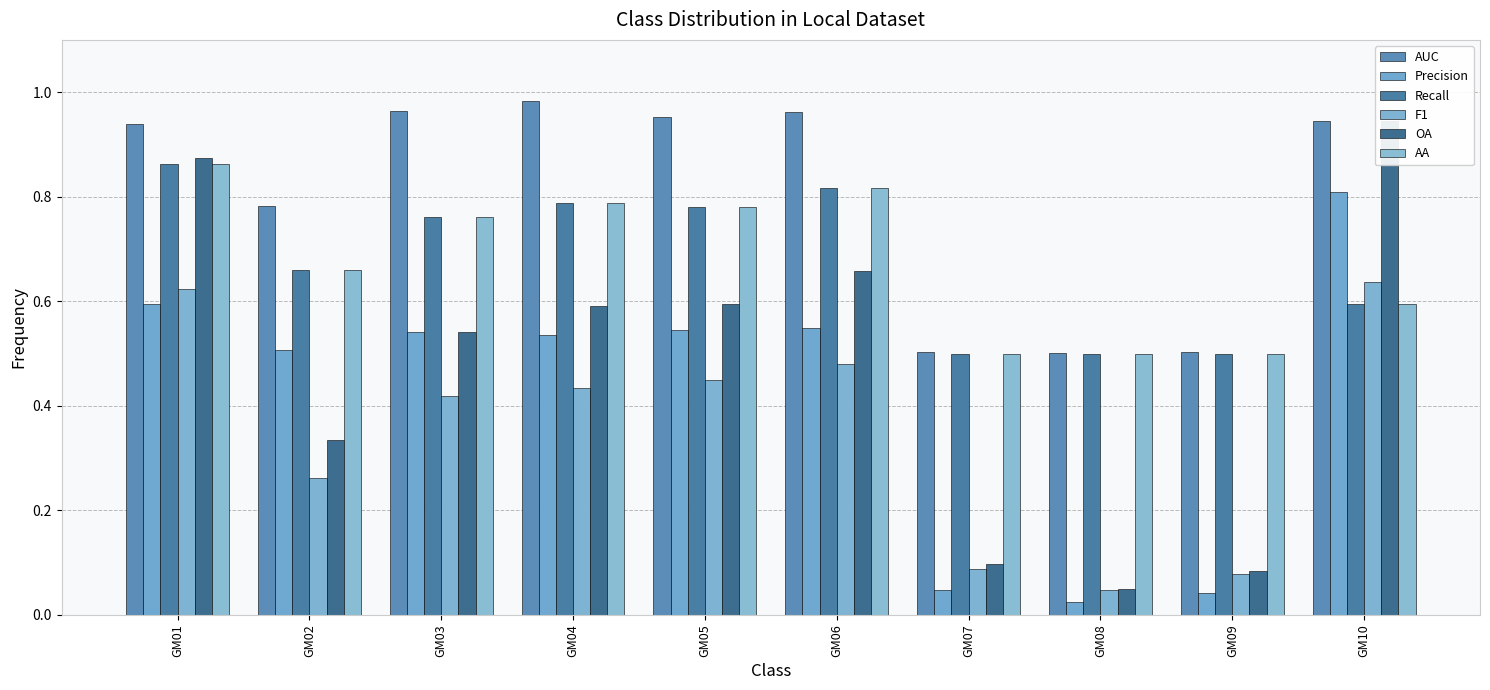

Between GM04 and GM05, which series saw the biggest shift?

AUC